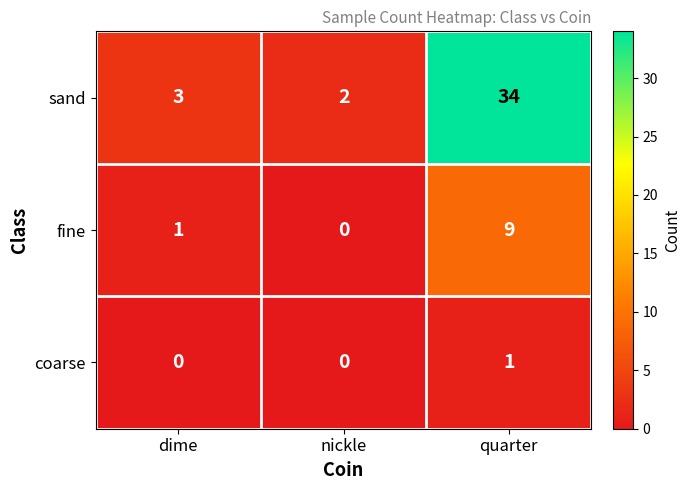

Rank the categories by fine value from highest to lowest.

quarter, dime, nickle